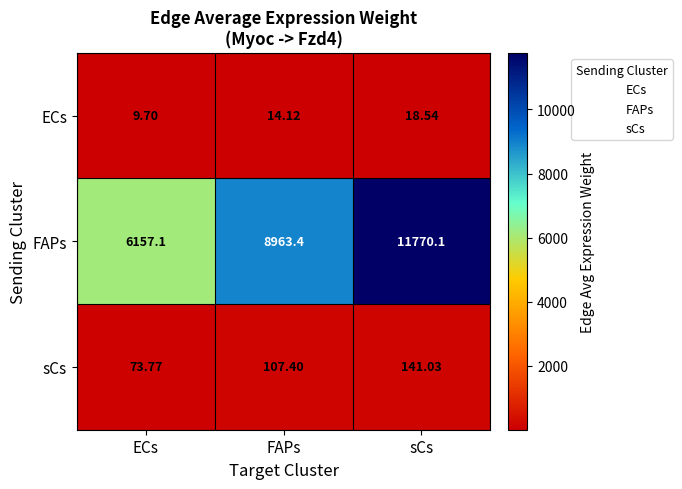

Where does the ECs series first go above 14?

FAPs